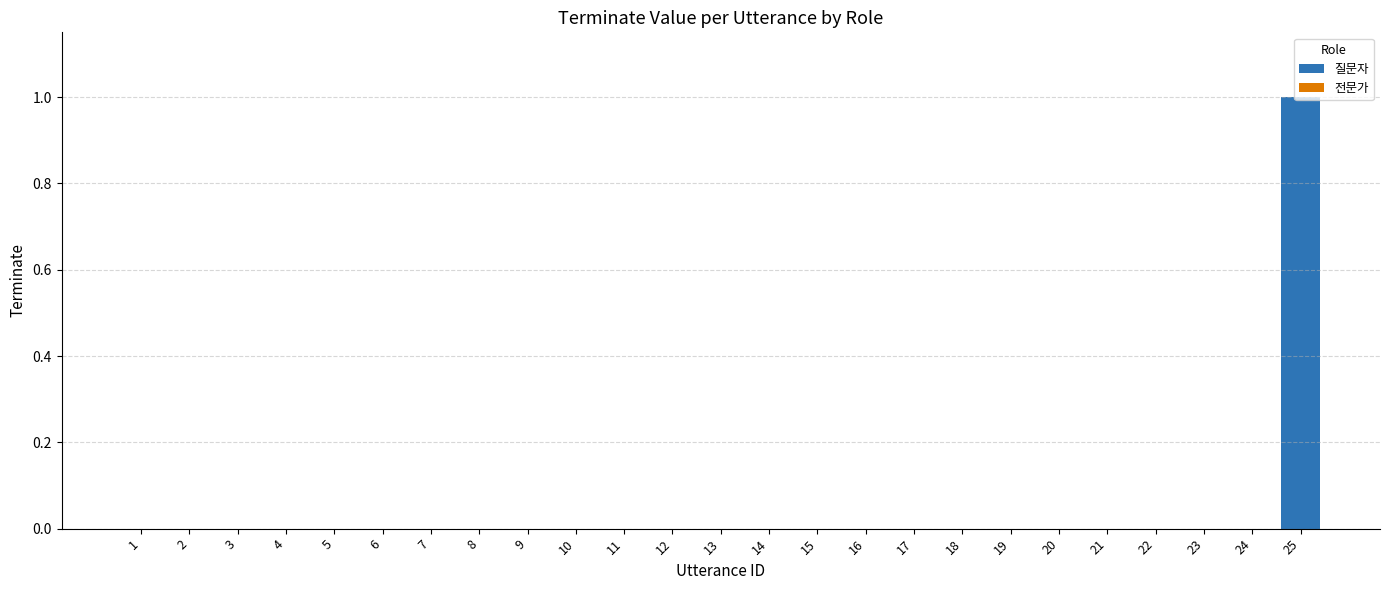

The value at 13 is 0. True or false?

True